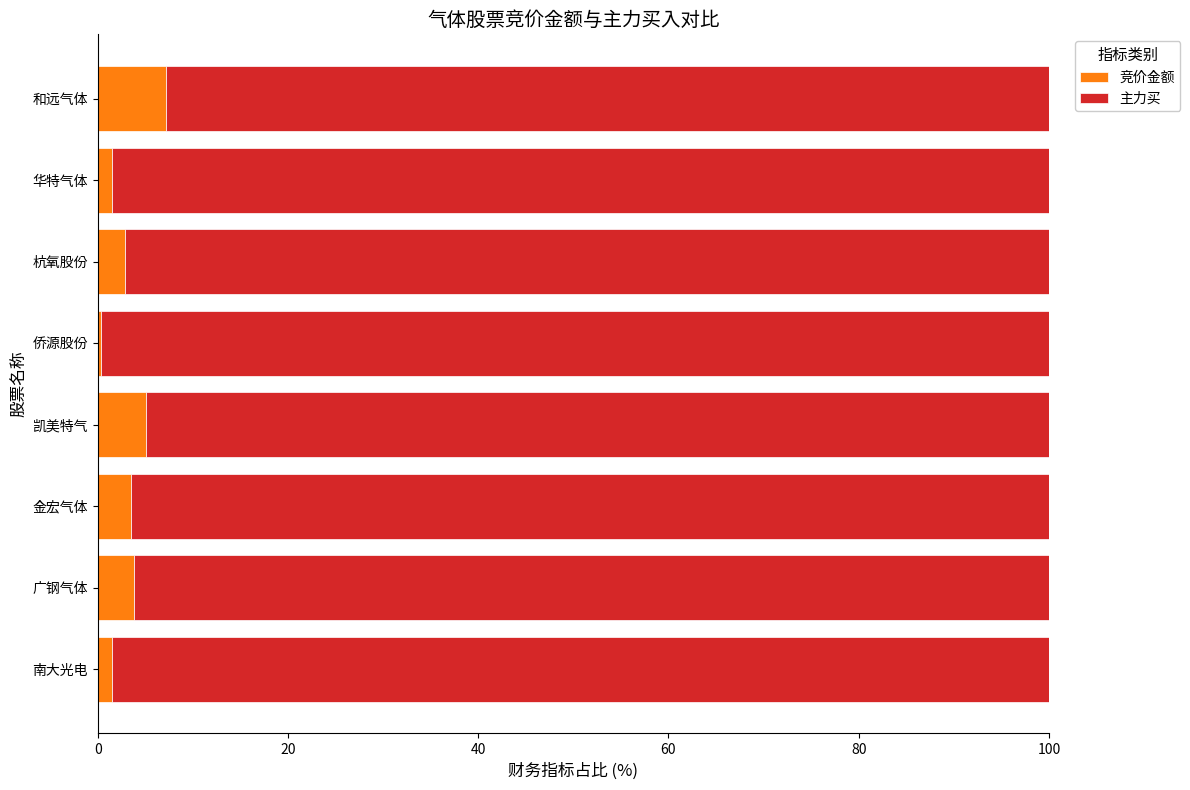

What is the difference between the maximum and minimum values in the 竞价金额 series?

6.8